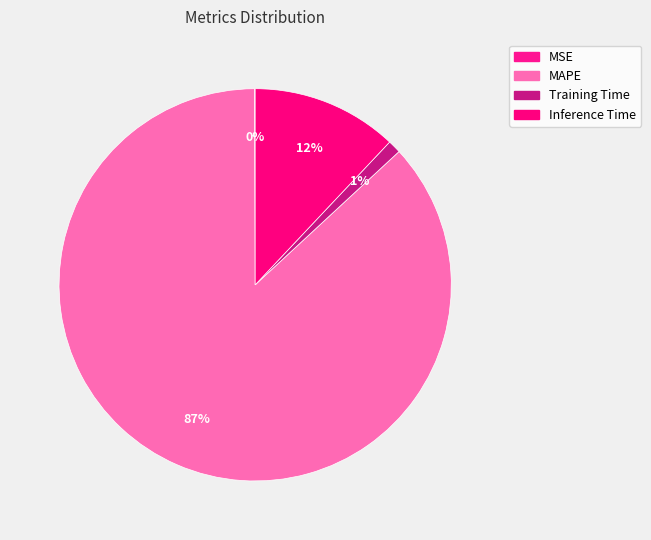

Which slice is the largest?

MAPE